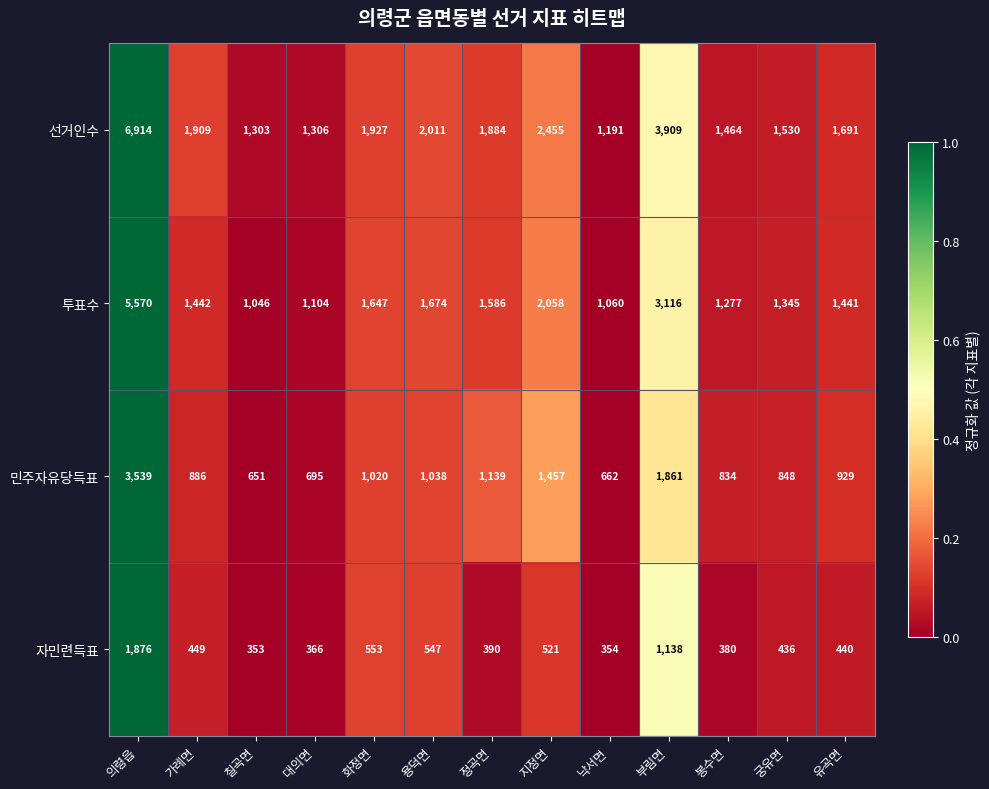

Rank the series at 봉수면 from lowest to highest value.

자민련득표, 민주자유당득표, 투표수, 선거인수